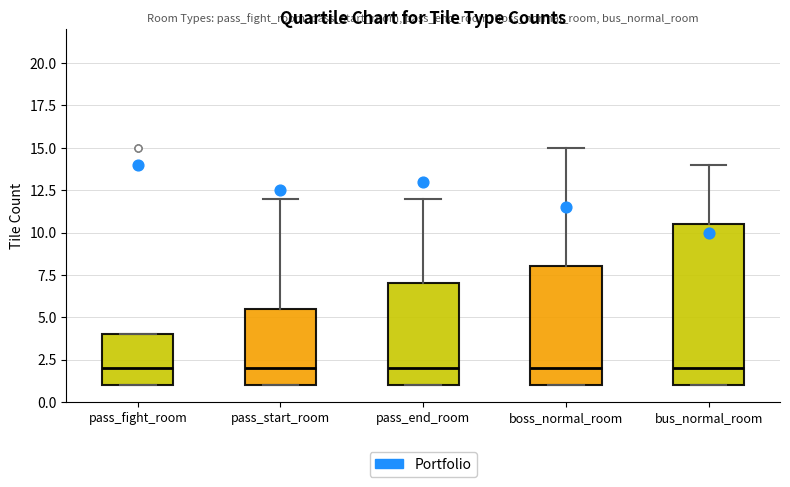

Comparing the boxes themselves (not the whiskers), which one is the tallest?

bus_normal_room